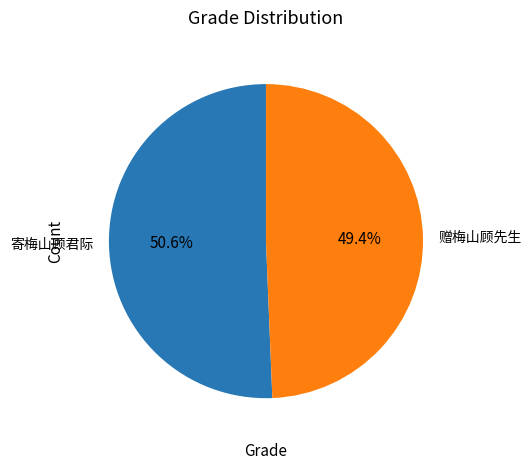

The 寄梅山顾君际 slice represents 58% of the pie. True or false?

False